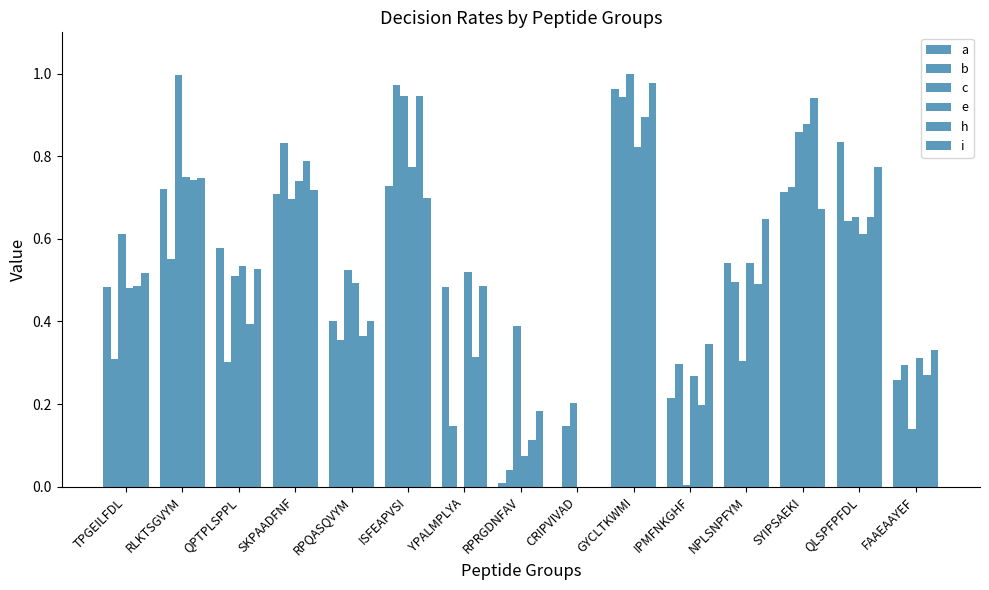

Are the bars grouped side by side (vs. stacked)?

Yes